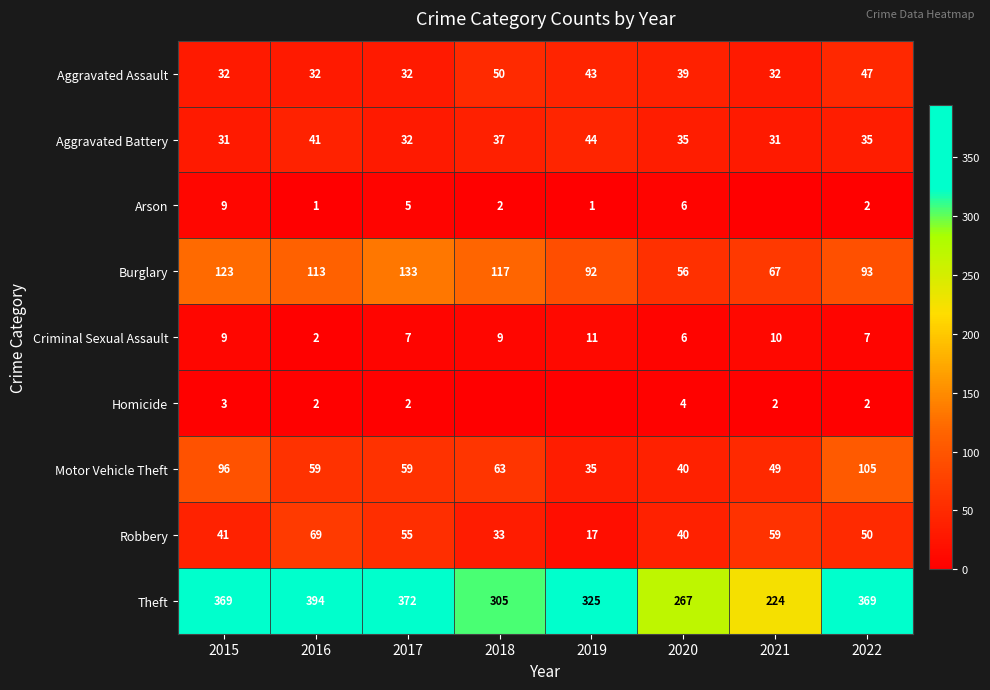

What is the difference between the highest and lowest values at 2019?

325